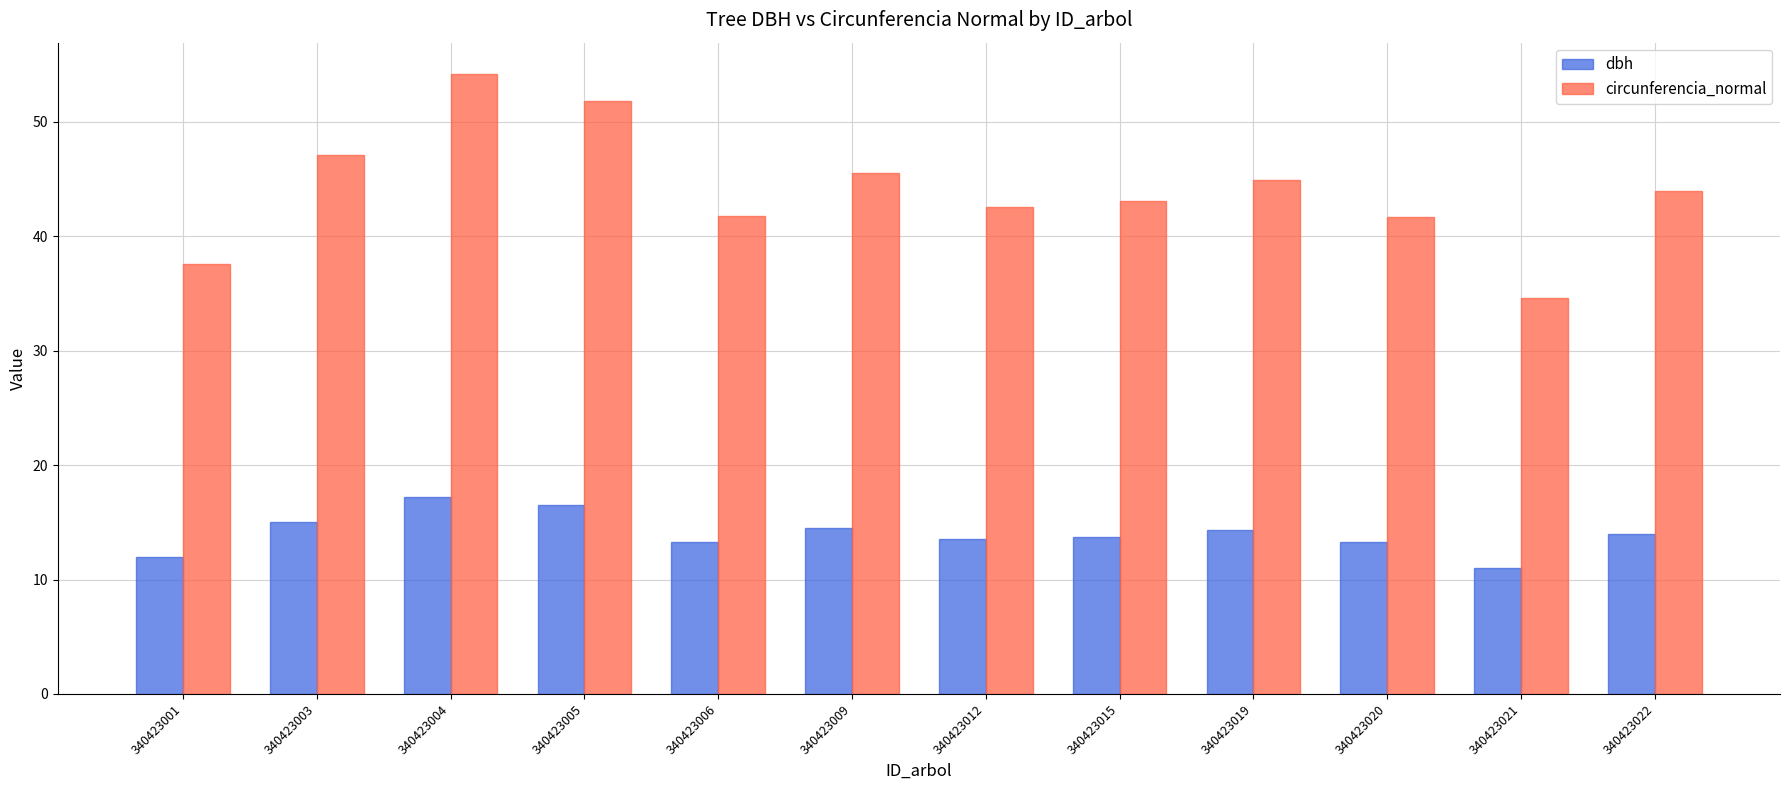

What is the spread (max minus min) of values at 340423021?

23.6